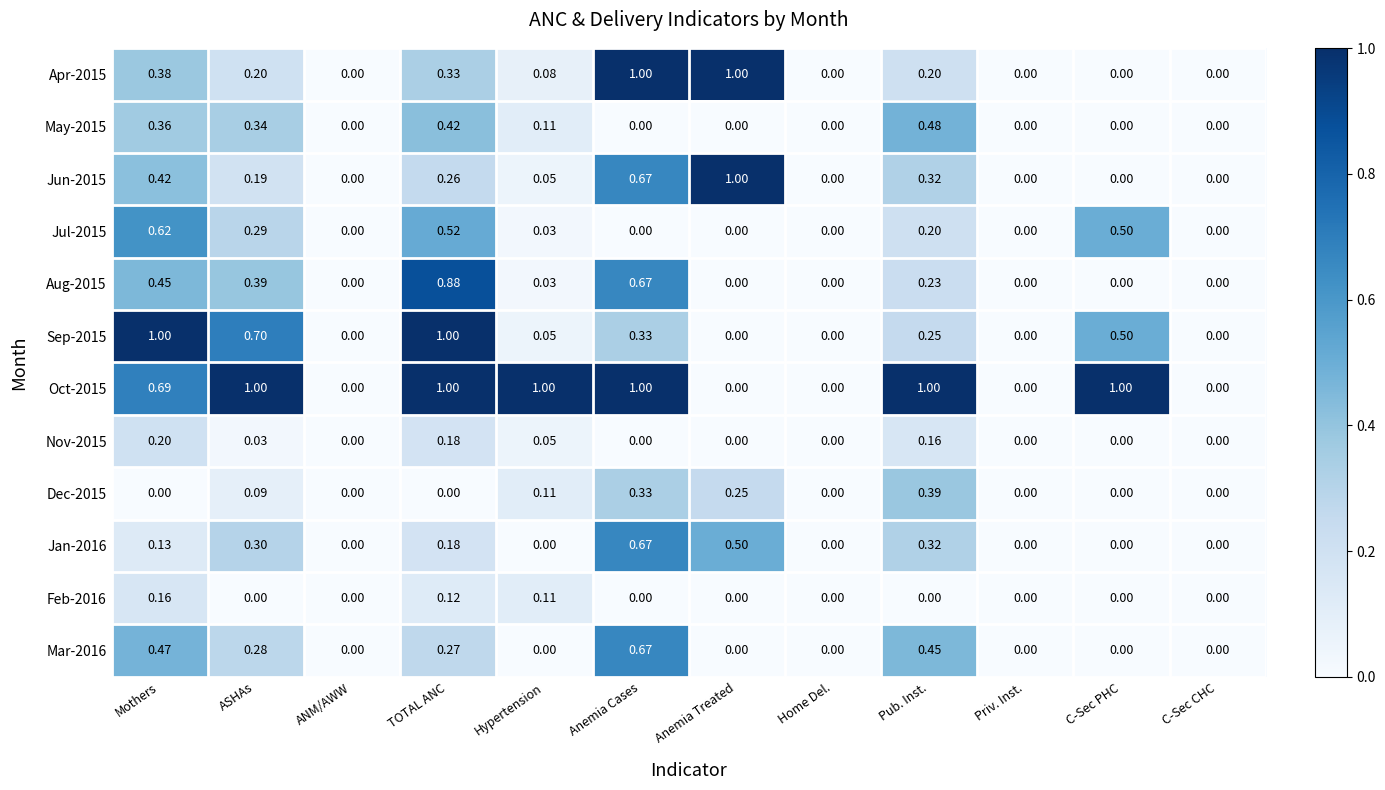

Is the value of Jan-2016 at Mothers greater than the value of Jul-2015 at Pub. Inst.?

No